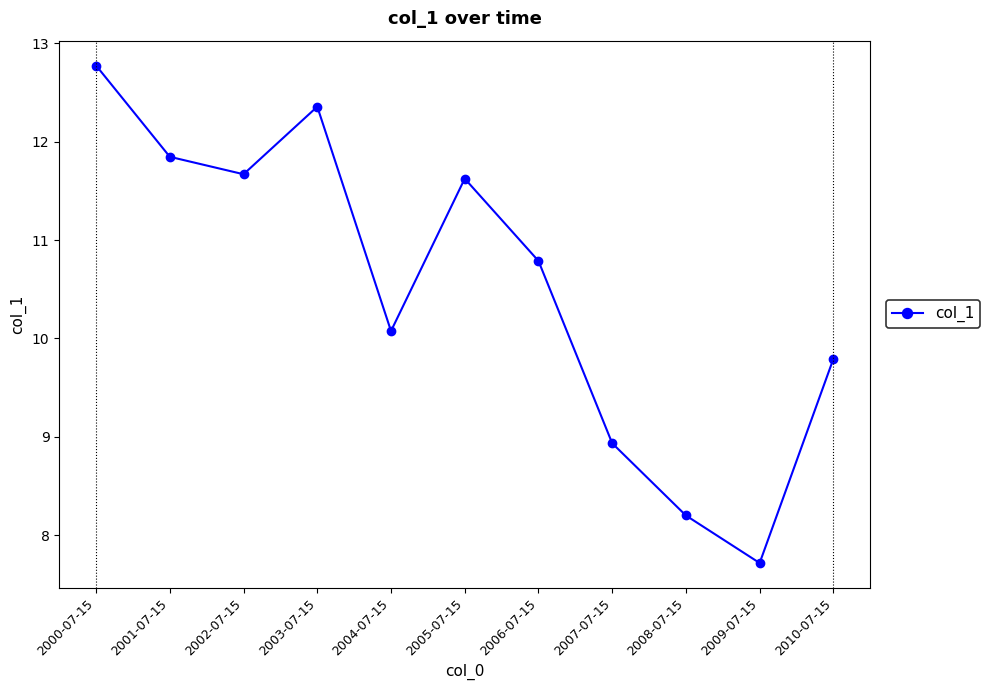

Between 2007-07-15 and 2009-07-15, which is larger?

2007-07-15